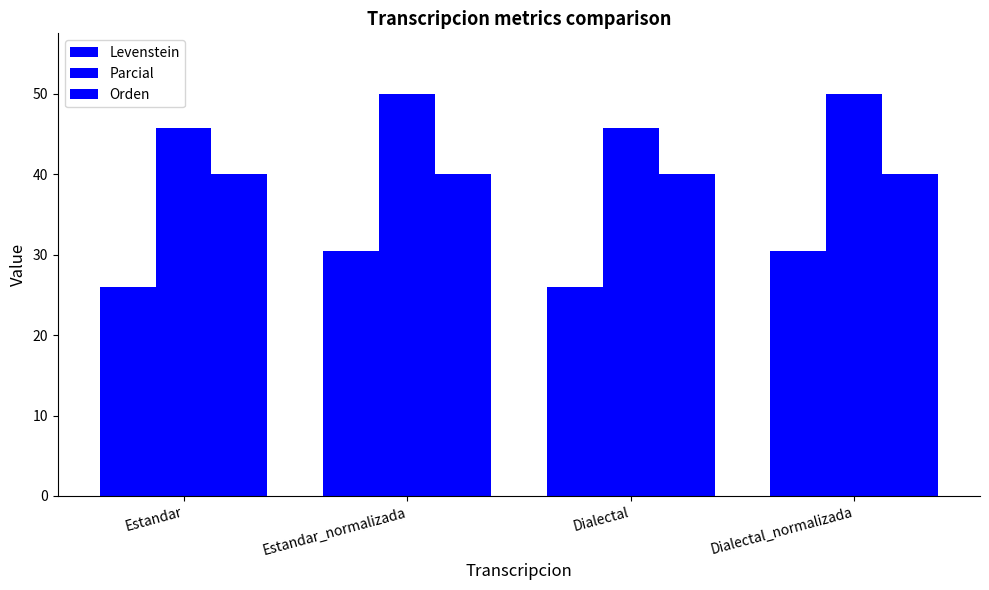

Reading left to right, list all the values displayed in this chart.

Levenstein: Estandar=25.9	Estandar_normalizada=30.4	Dialectal=25.9	Dialectal_normalizada=30.4
Parcial: Estandar=45.7	Estandar_normalizada=50.0	Dialectal=45.7	Dialectal_normalizada=50.0
Orden: Estandar=40.0	Estandar_normalizada=40.0	Dialectal=40.0	Dialectal_normalizada=40.0